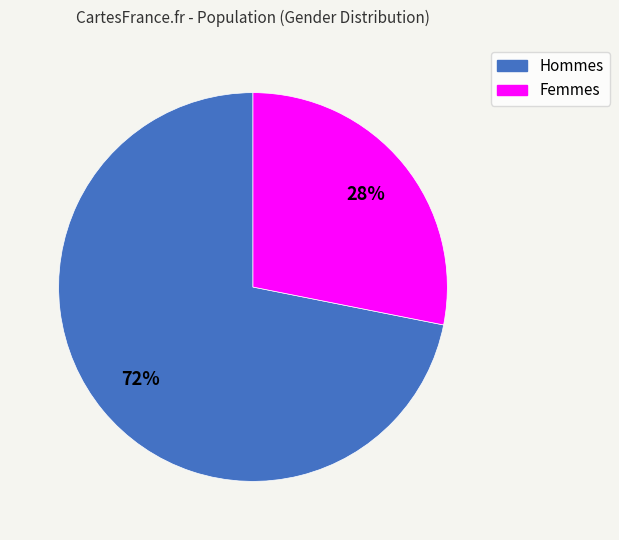

What is the largest slice in the pie chart?

Hommes